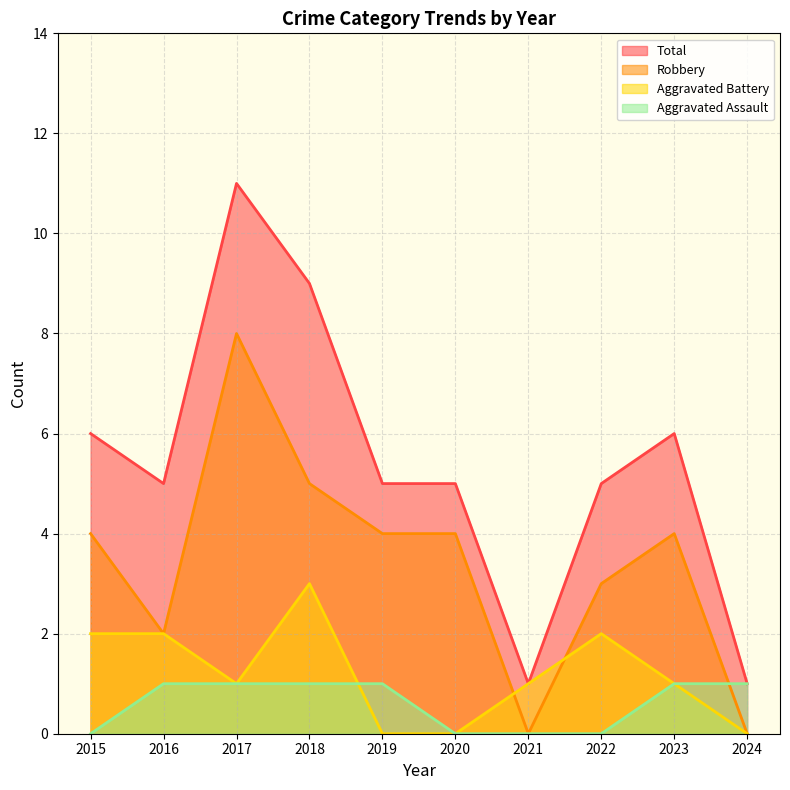

What is the average value of the Aggravated Assault series?

1